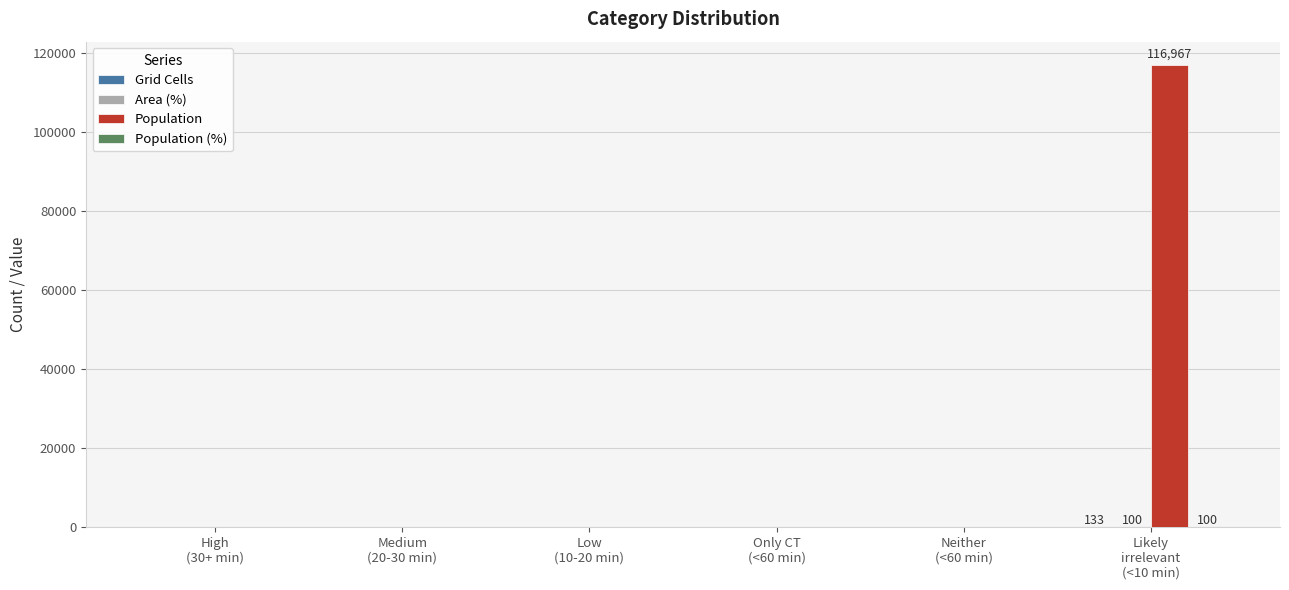

What is the maximum value shown in the chart?

116967